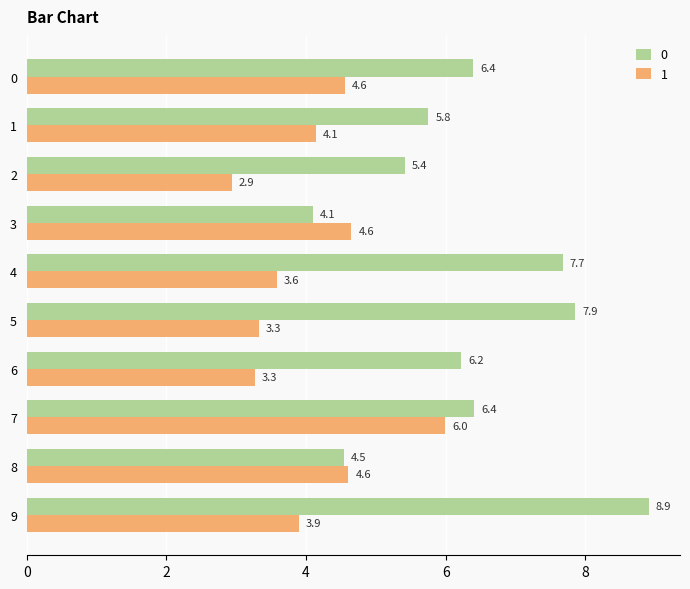

How many data points in 0 are less than 6?

4